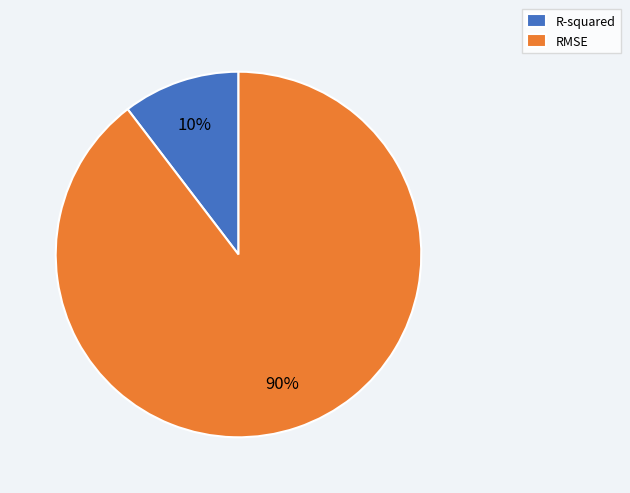

Do R-squared and RMSE together represent more than half of the pie?

Yes